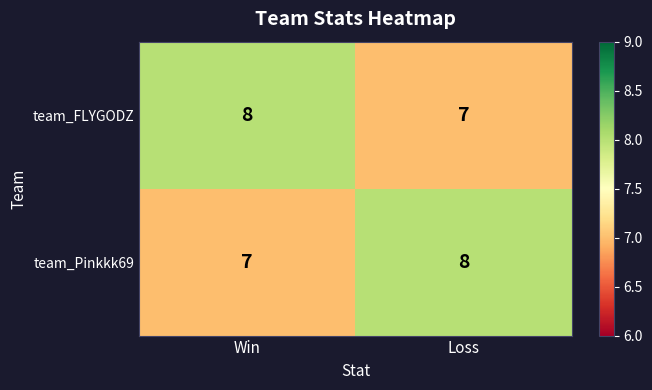

Reading left to right, extract all data points from this chart.

team_FLYGODZ: 8	7
team_Pinkkk69: 7	8